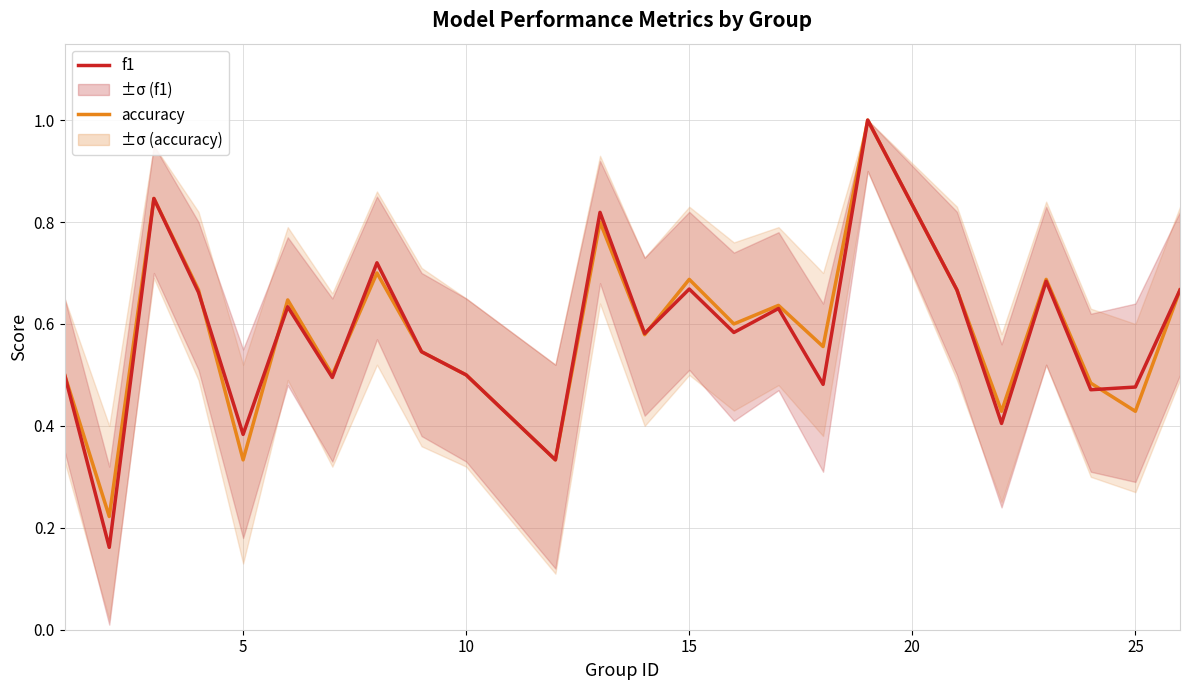

In accuracy, how many points are higher than both neighbors (excluding endpoints)?

8